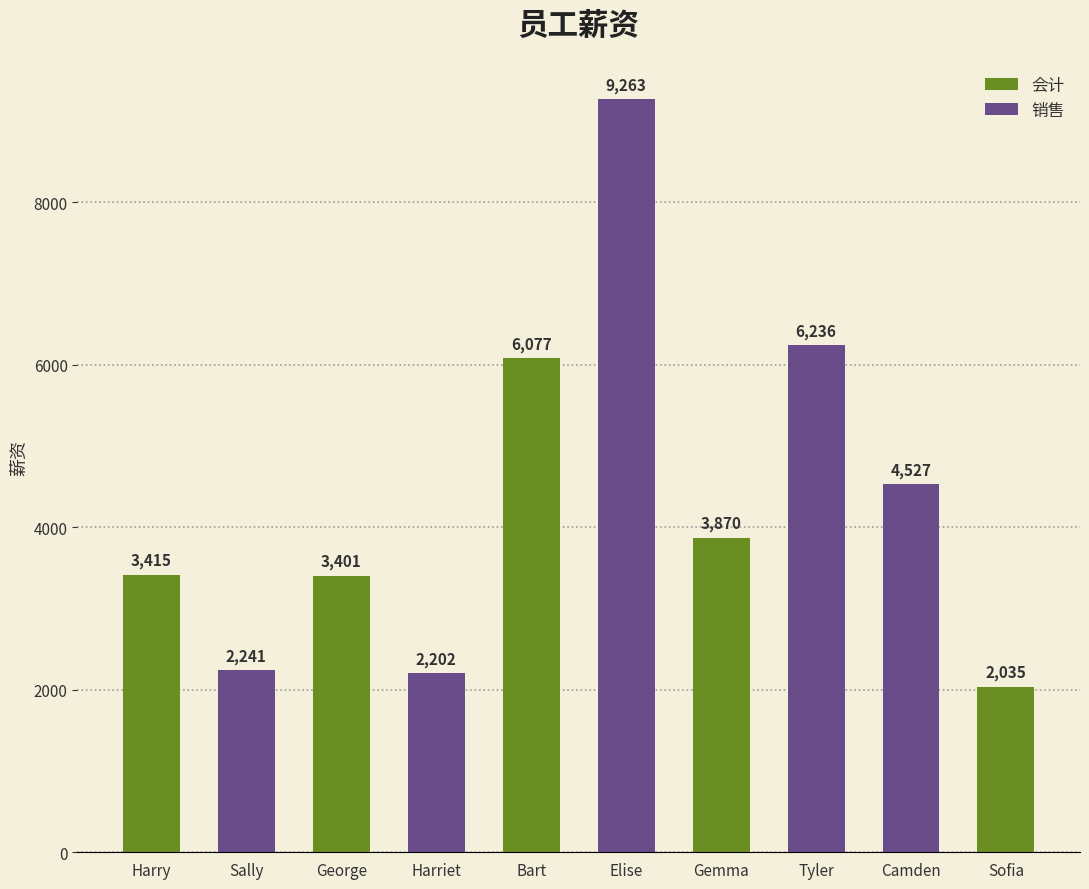

Reading left to right, transcribe all the data shown in this chart.

会计: 3415	3401	6077	3870	2035
销售: 2241	2202	9263	6236	4527